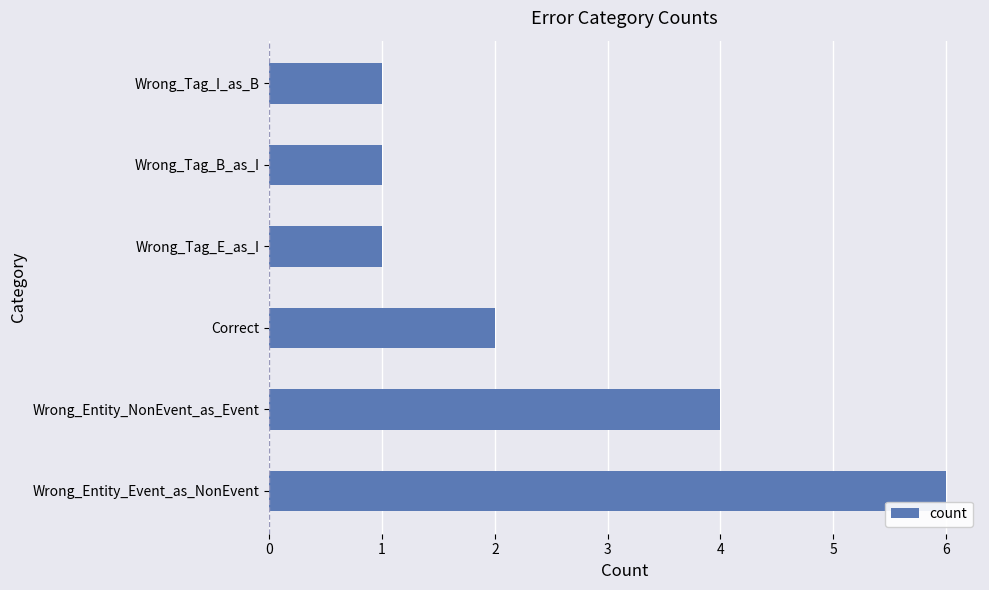

Is it true that the value at Wrong_Entity_Event_as_NonEvent is 6?

True